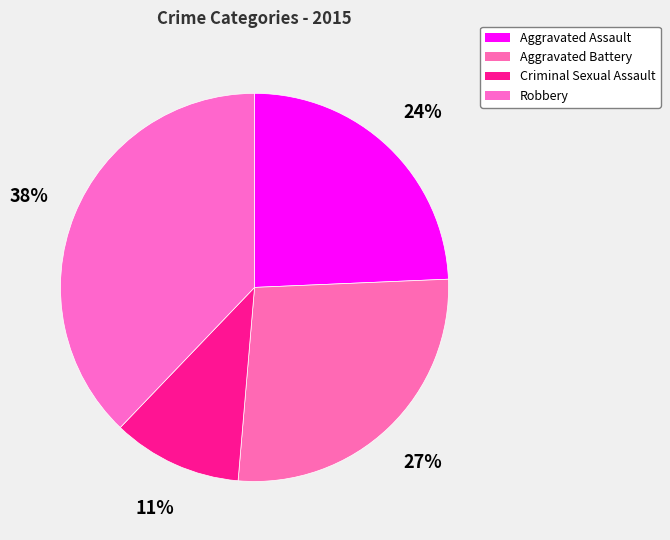

How many segments does this pie chart have?

4